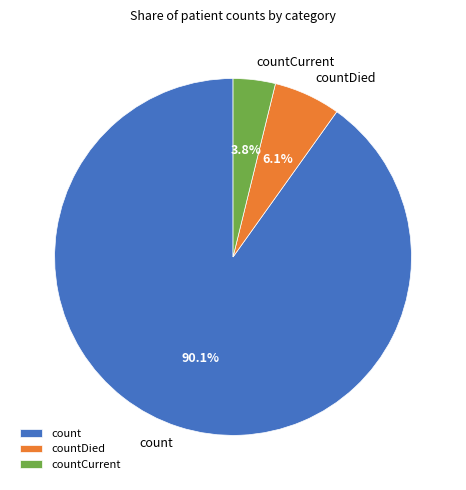

Do countDied and countCurrent together represent more than half of the pie?

No